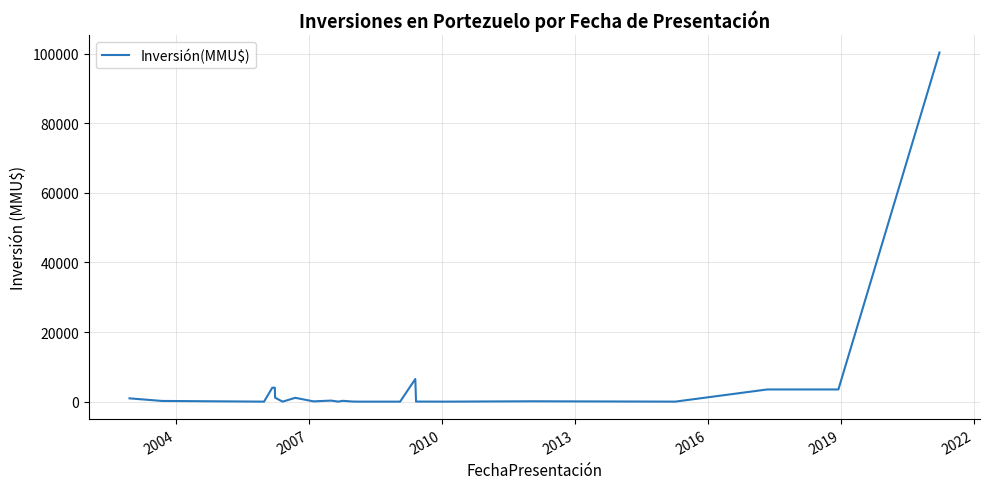

What is the difference between the maximum and minimum values?

100320